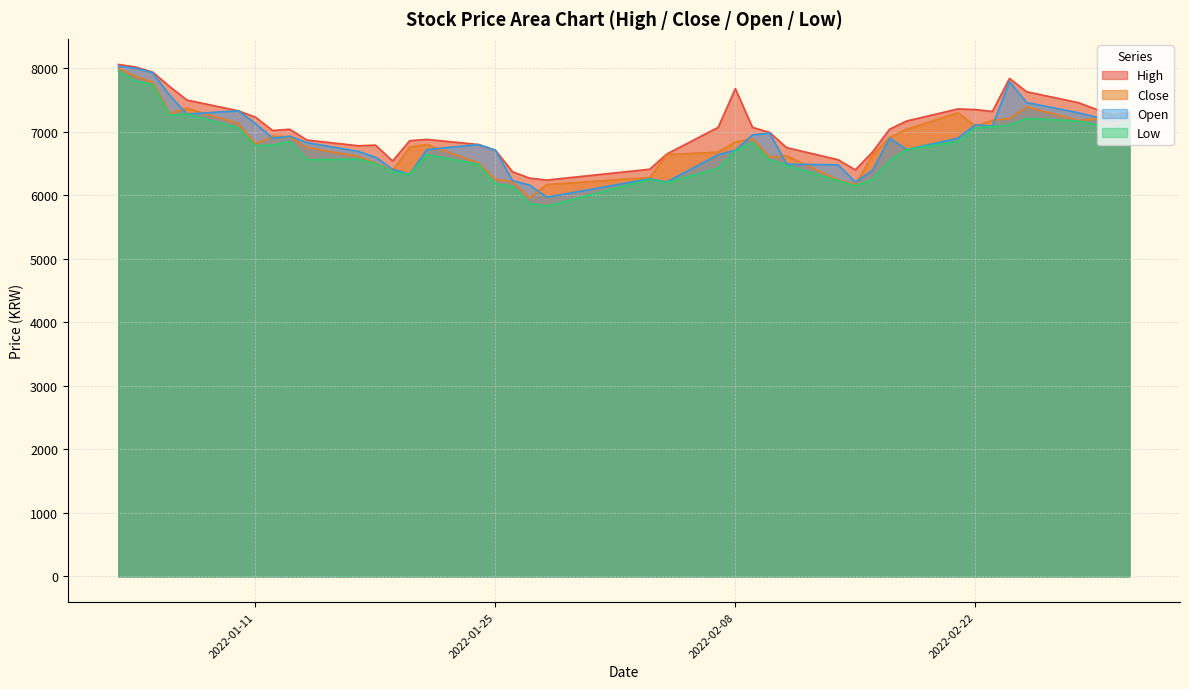

The High series shows 7840 at 2022-03. True or false?

True